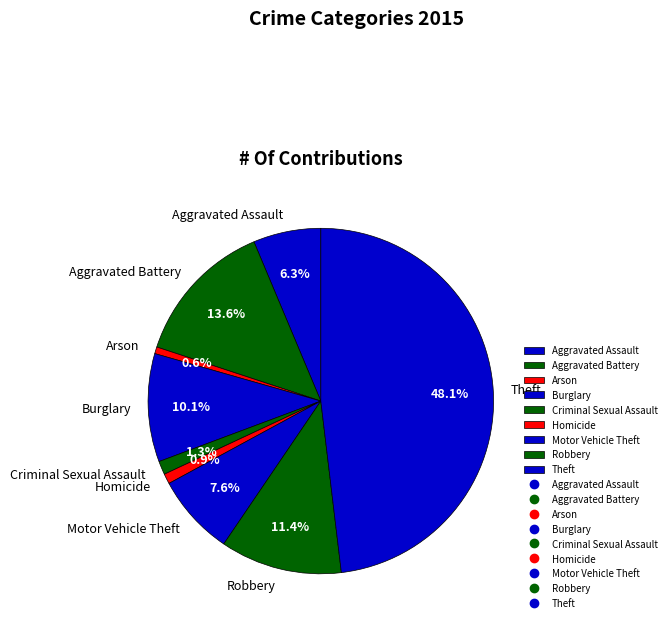

Is the sum of Theft and Aggravated Battery greater than half?

Yes